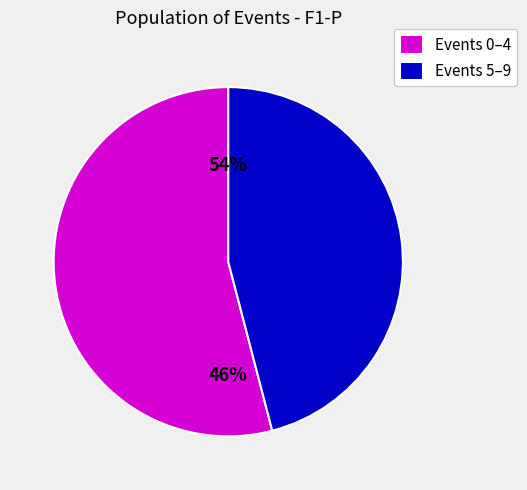

Do 1 and 6 together represent more than half of the pie?

No